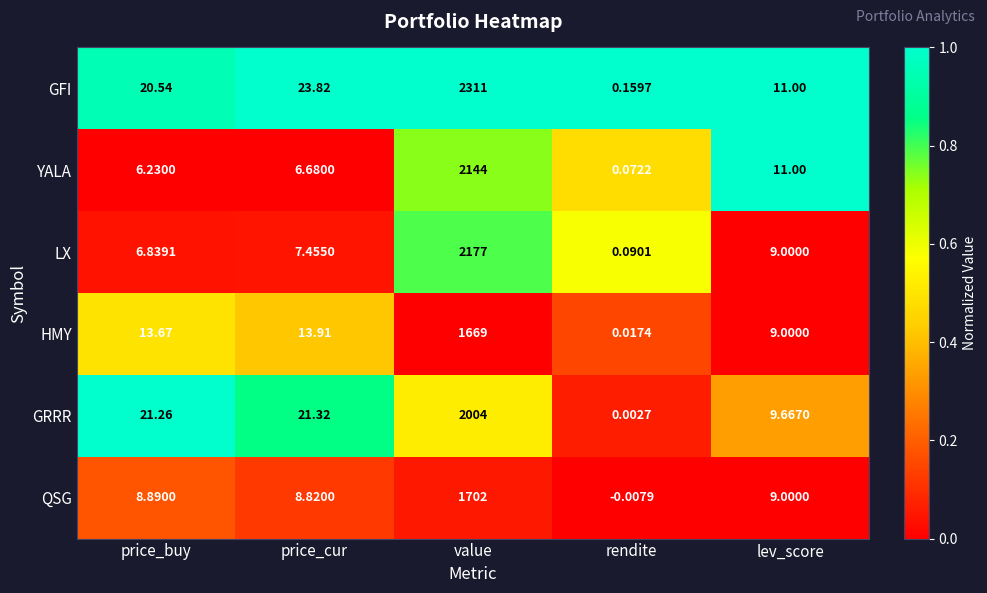

Which series has the widest spread of values?

GFI